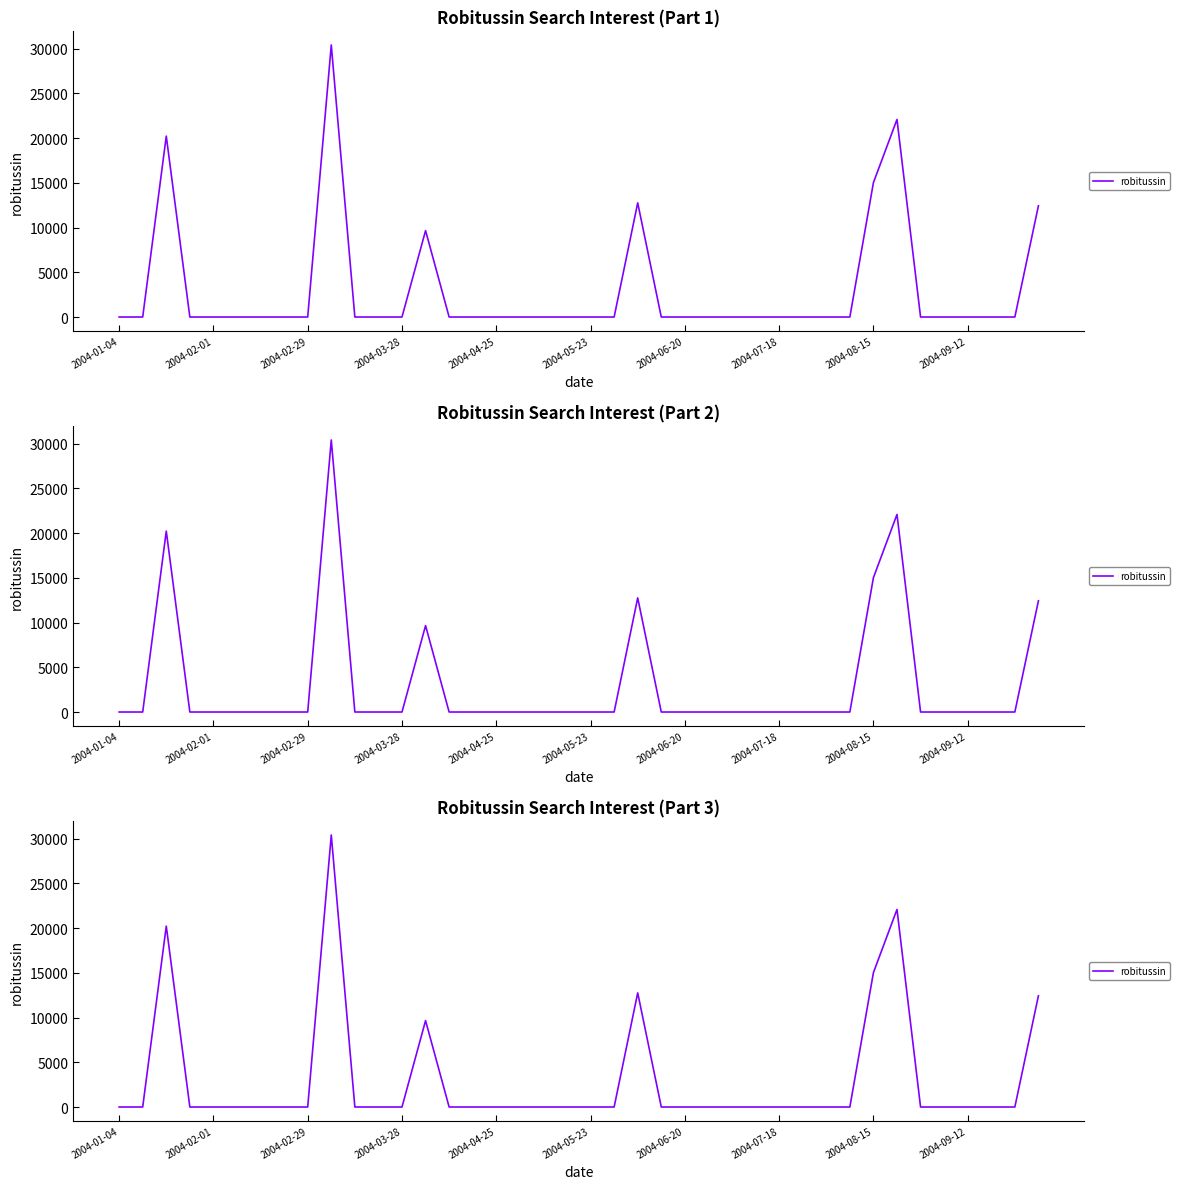

What is the difference between the second highest and minimum values?

22095.6